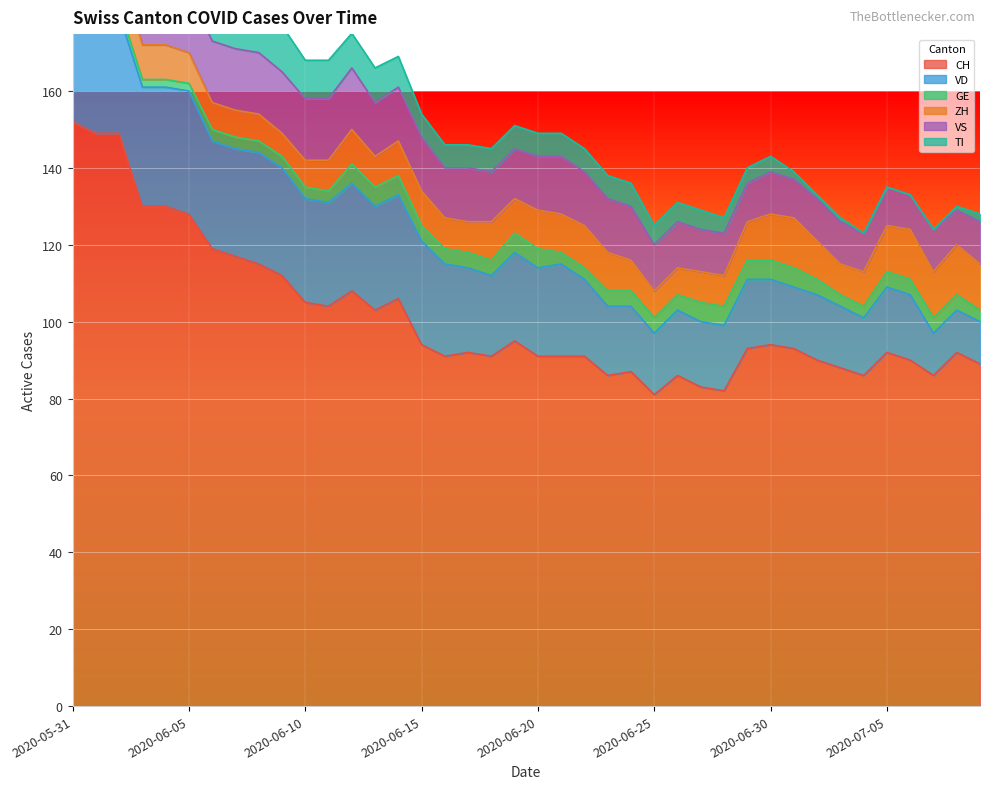

What is the sum of all VS values?

532